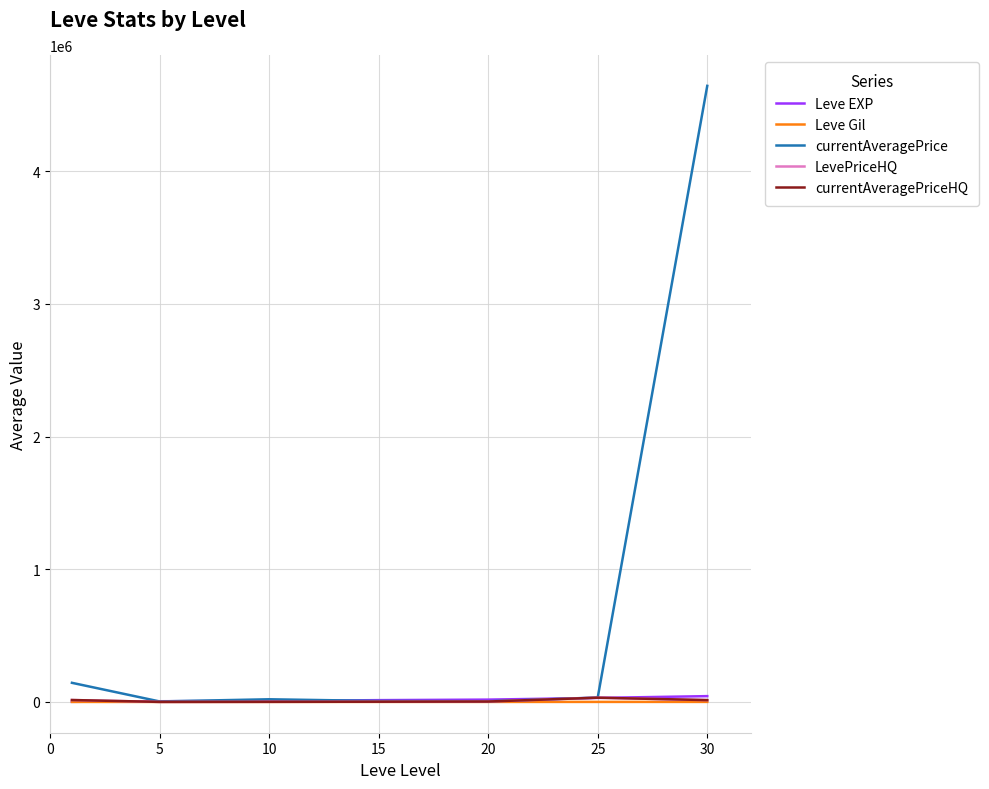

Reading left to right, transcribe all the data shown in this chart.

Leve EXP: 853.3	5261.7	7400.0	13510.0	17486.7	30270.0	43730.0
Leve Gil: 128.0	159.0	170.7	218.8	214.2	297.3	361.0
currentAveragePrice: 144089.0	3739.0	20036.0	7250.5	5471.0	32727.7	4643608.2
LevePriceHQ: 14361.8	277.5	905.8	1666.5	3084.7	31984.7	13814.5
currentAveragePriceHQ: 14361.8	277.5	905.8	1666.5	3084.7	31984.7	13814.5